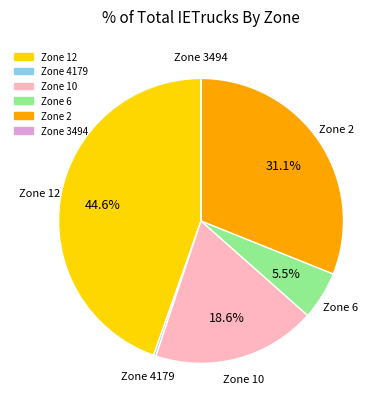

Which category has the biggest portion of the pie?

Zone 12